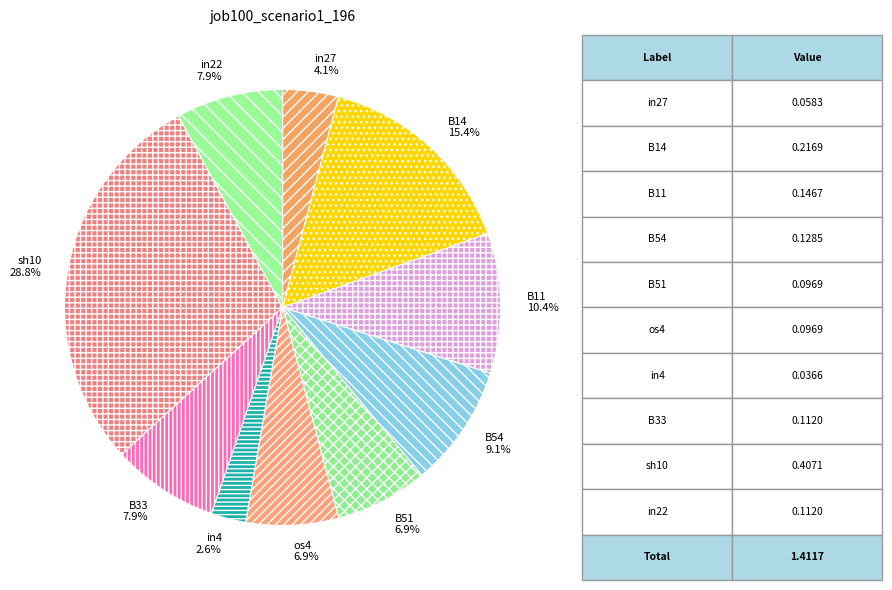

To the nearest percent, what is the difference between the B54 and in22 slice percentages?

1%